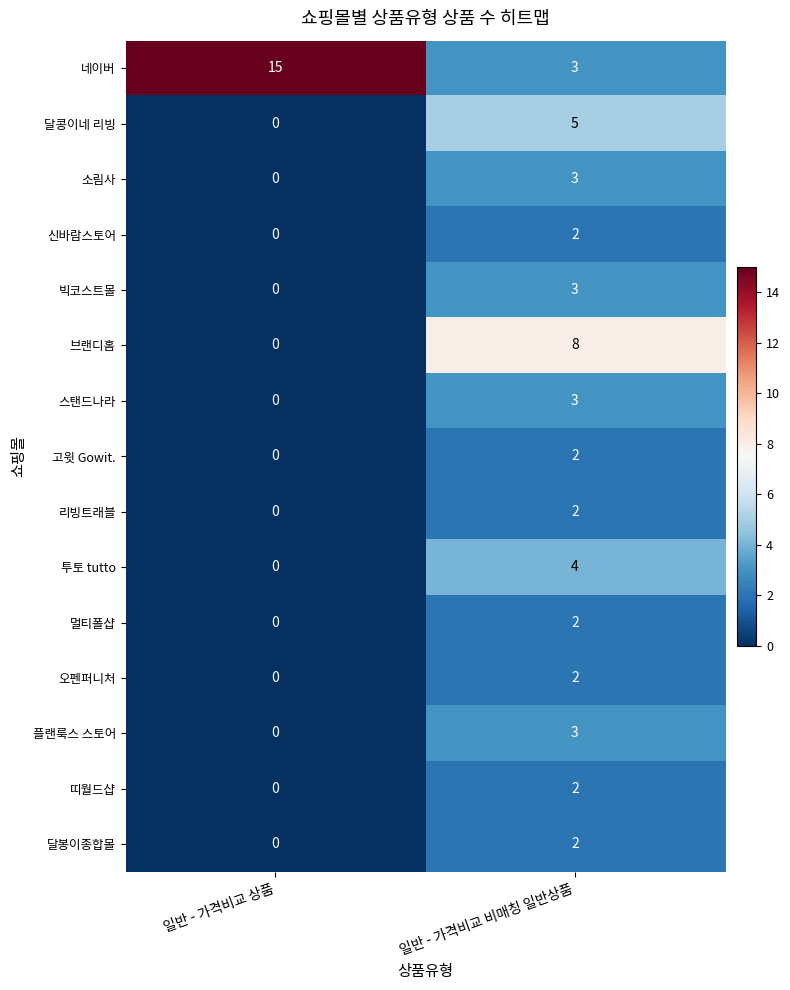

Where is 브랜디홈 nearest to the value 4?

일반 - 가격비교 상품